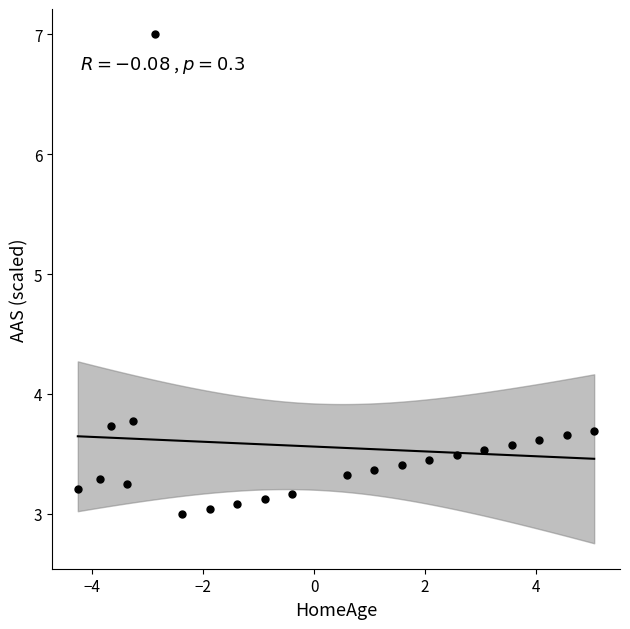

What is the range of Y values (max minus min)?

4.0